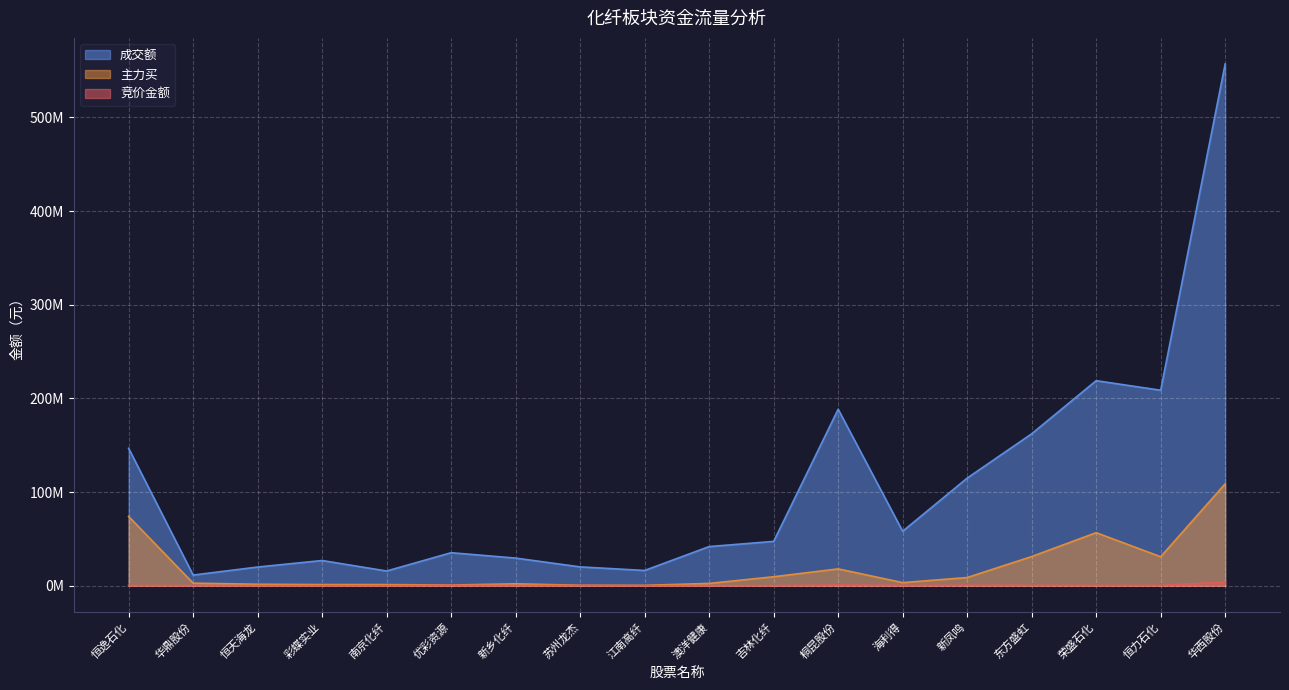

At which category does the chart reach its minimum across all series?

恒天海龙